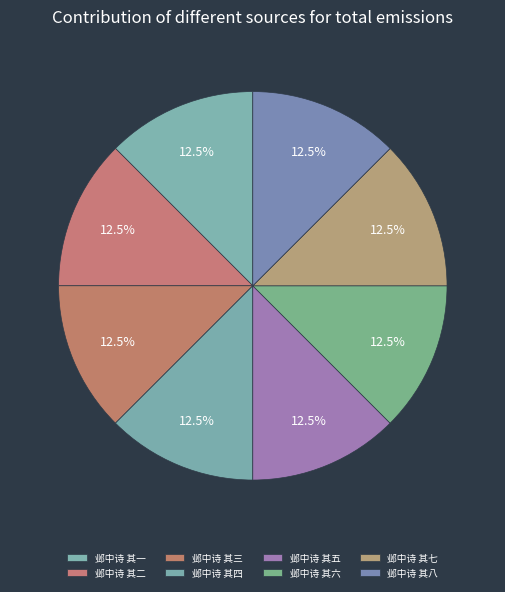

Which category has the smallest portion of the pie?

邺中诗 其一